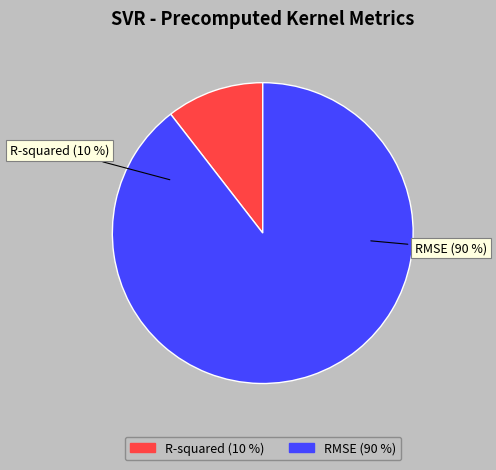

Which slice is the largest?

RMSE